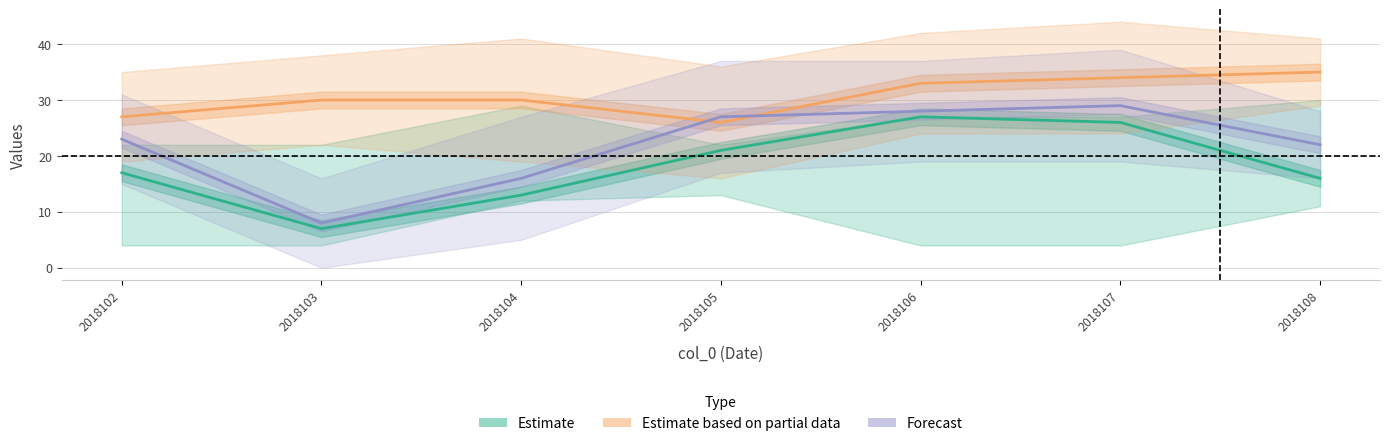

Does the chart display data point markers on the line(s)?

No